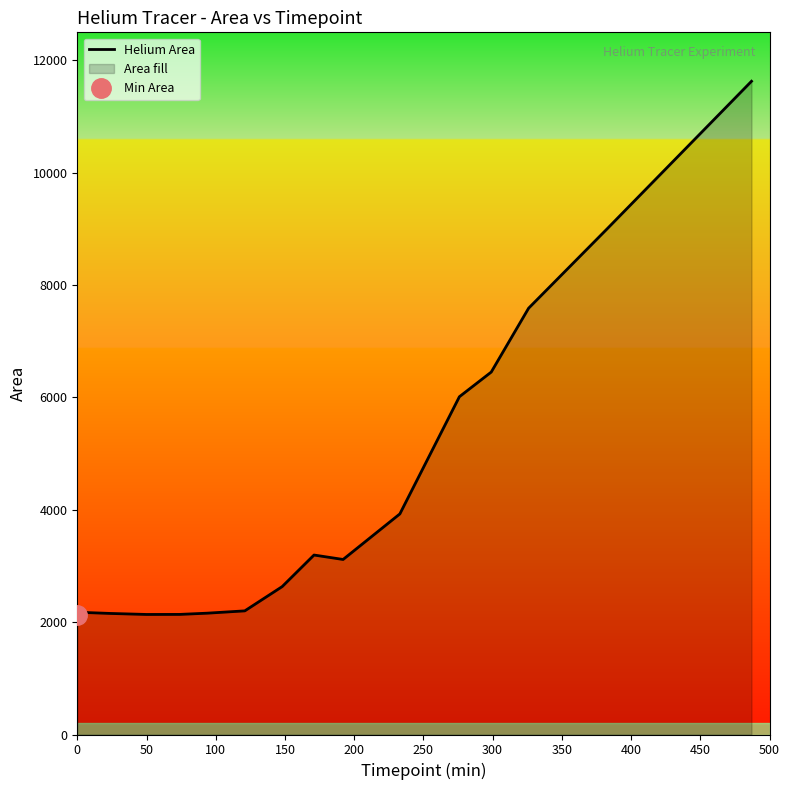

What is the value of the 3rd point from the left?

2177